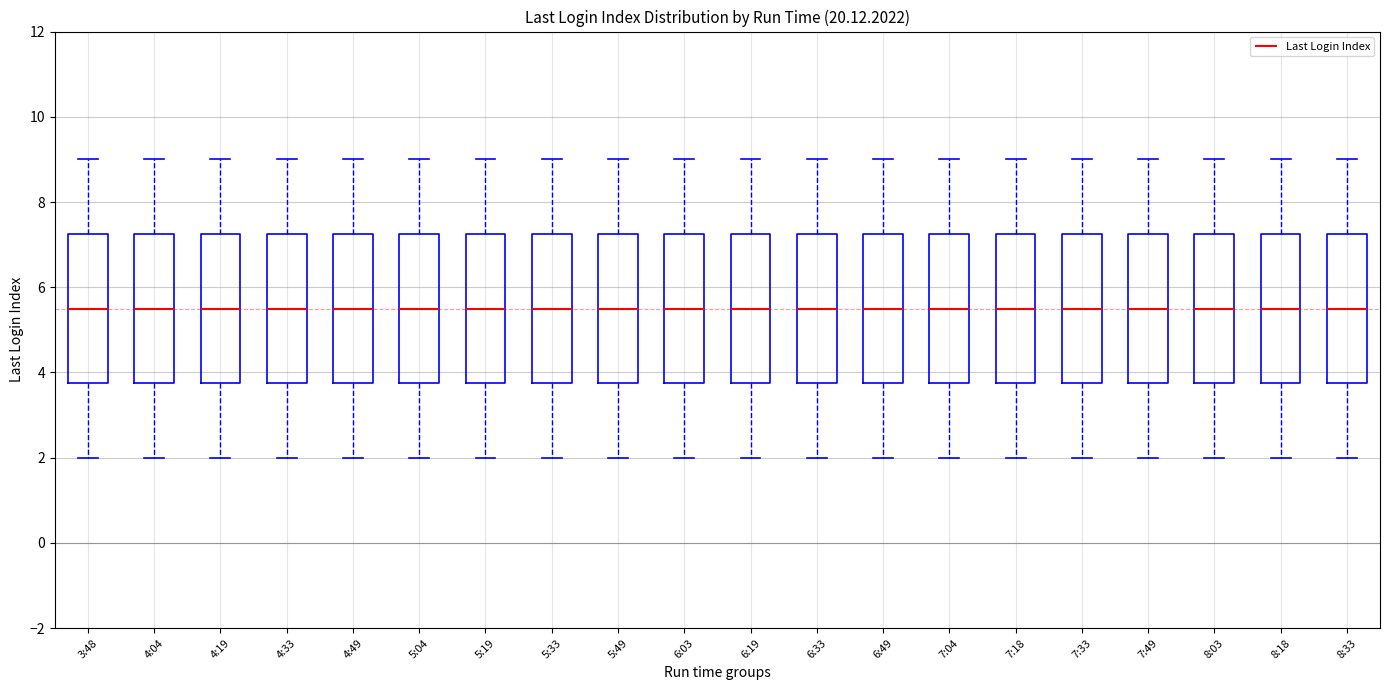

Where does the median line of the box for 5:04 sit on the y-axis? The values are not printed on the chart, so give them approximately, as read against the axis.

5.6